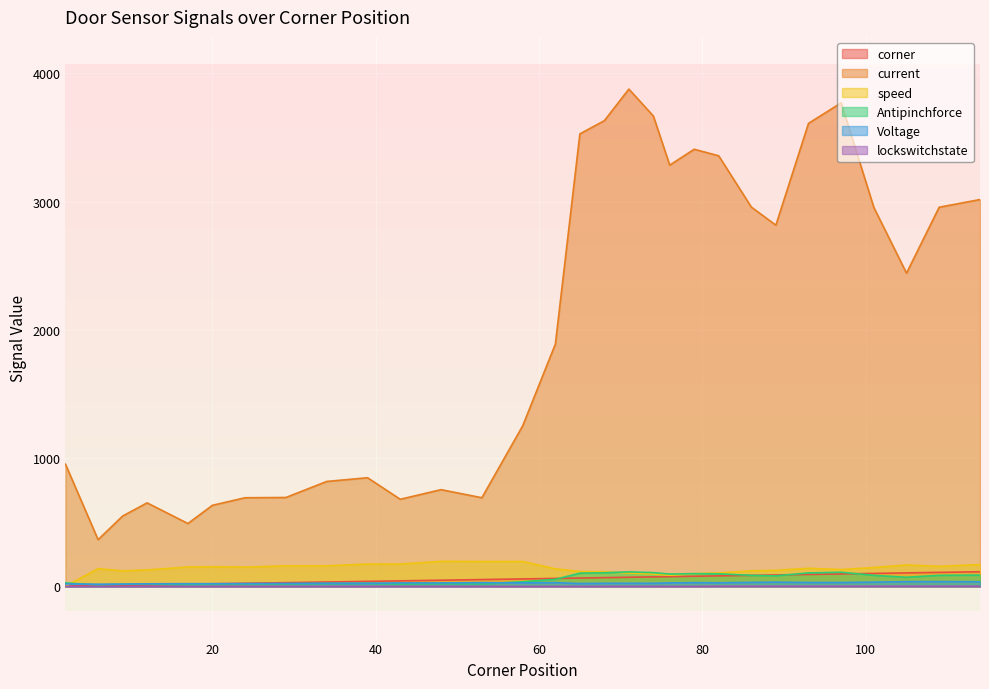

Where does the Antipinchforce series first go above 71?

65